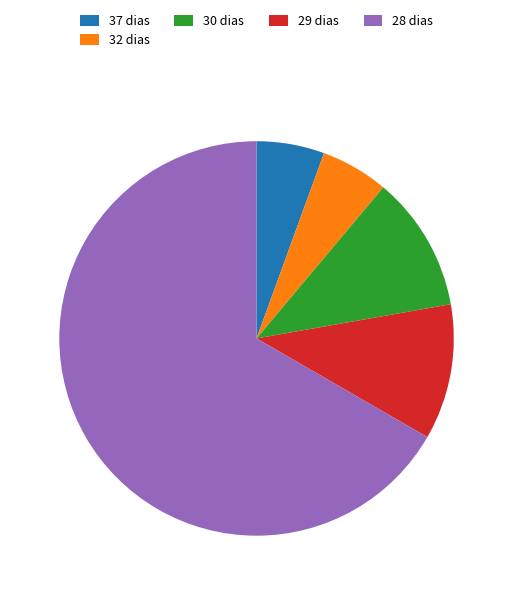

The 28 dias slice represents 67% of the pie. True or false?

True